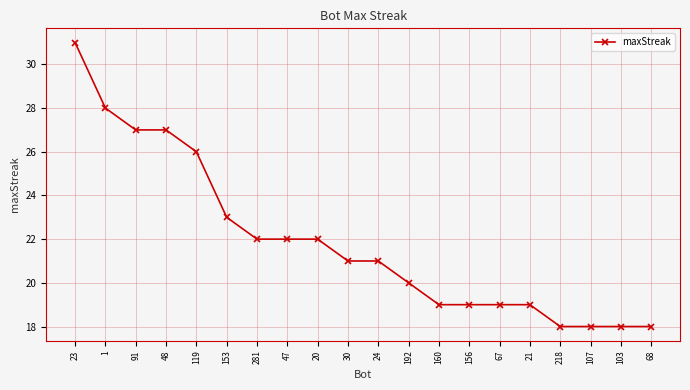

Which has a higher value, 68 or 21?

21